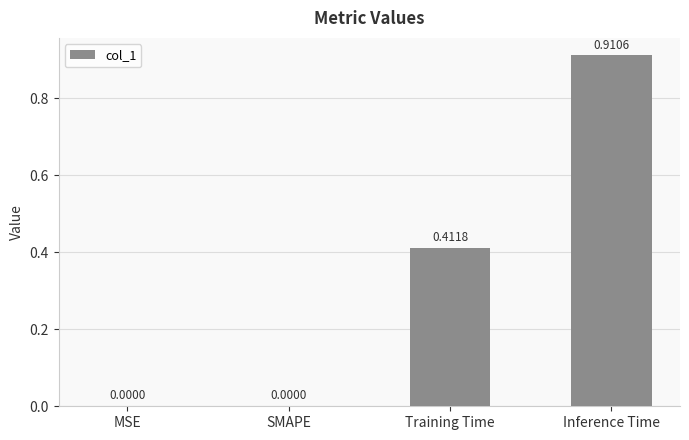

At which category does the chart reach its peak across all series?

Inference Time